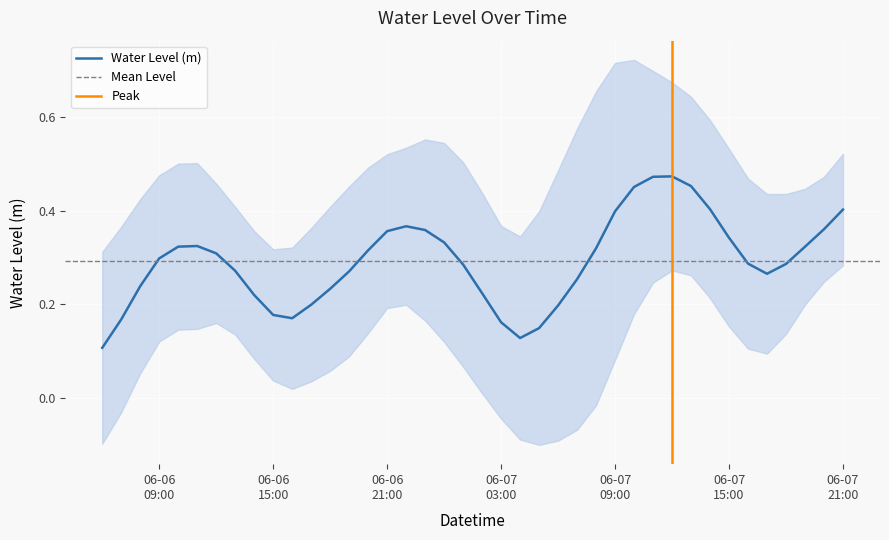

Reading left to right, extract all data points from this chart.

0.1	0.2	0.2	0.3	0.3	0.3	0.3	0.3	0.2	0.2	0.2	0.2	0.2	0.3	0.3	0.4	0.4	0.4	0.3	0.3	0.2	0.2	0.1	0.1	0.2	0.3	0.3	0.4	0.5	0.5	0.5	0.5	0.4	0.3	0.3	0.3	0.3	0.3	0.4	0.4